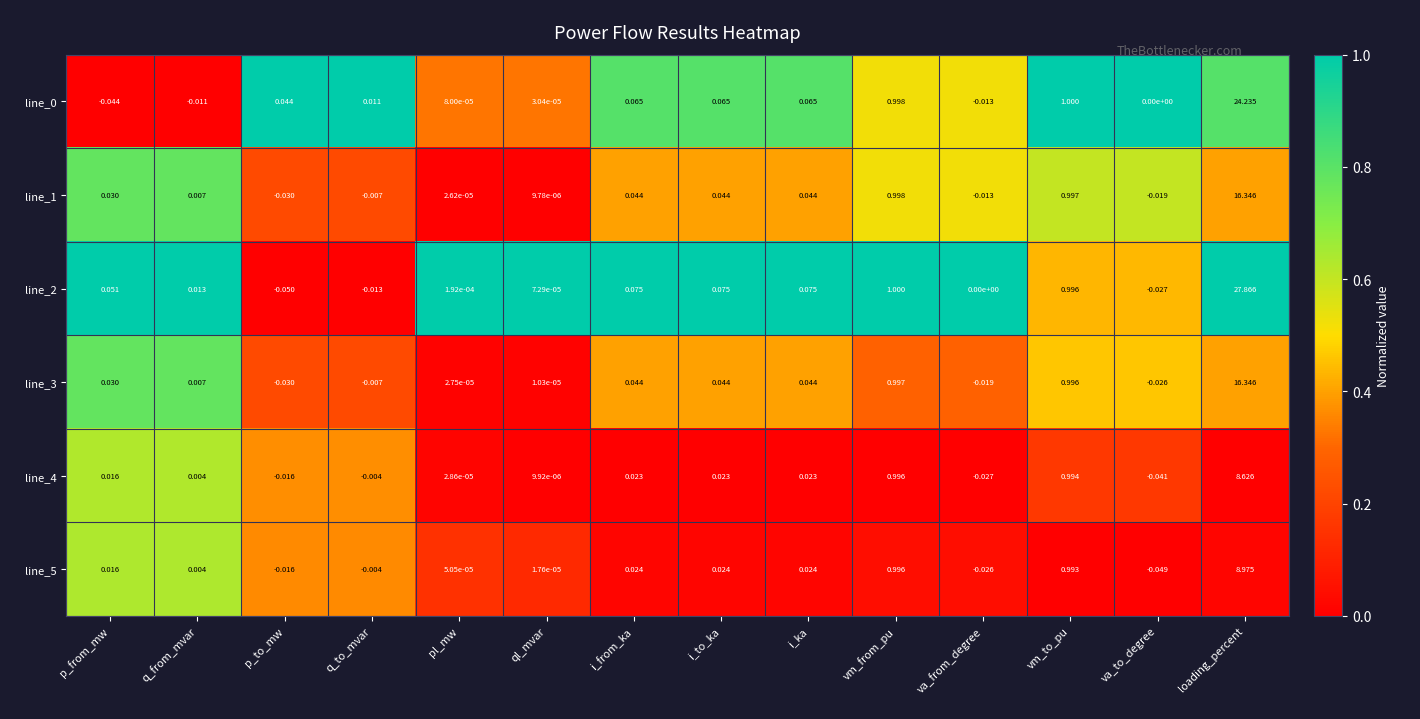

Is the value of line_2 at ql_mvar greater than the value of line_3 at q_to_mvar?

Yes